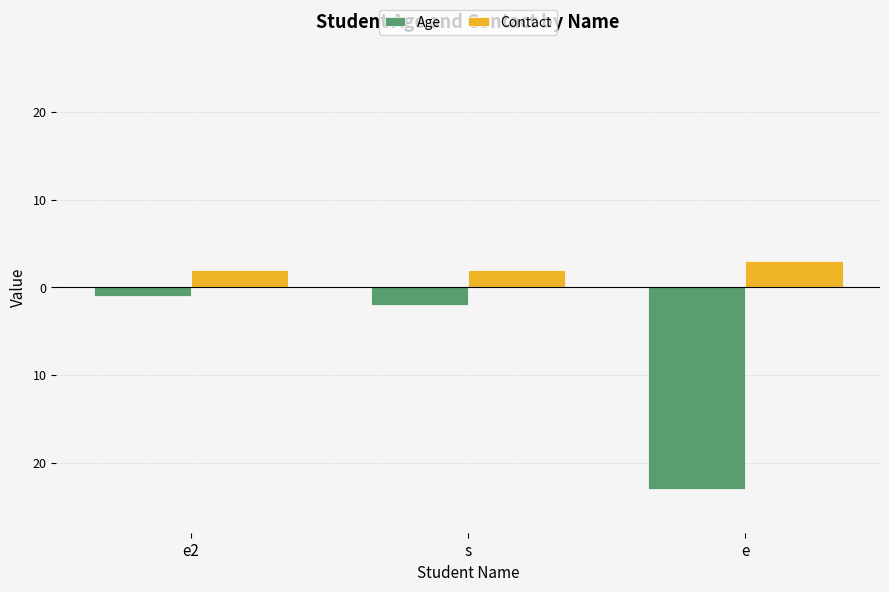

Which series changed the most between e2 and s?

Age